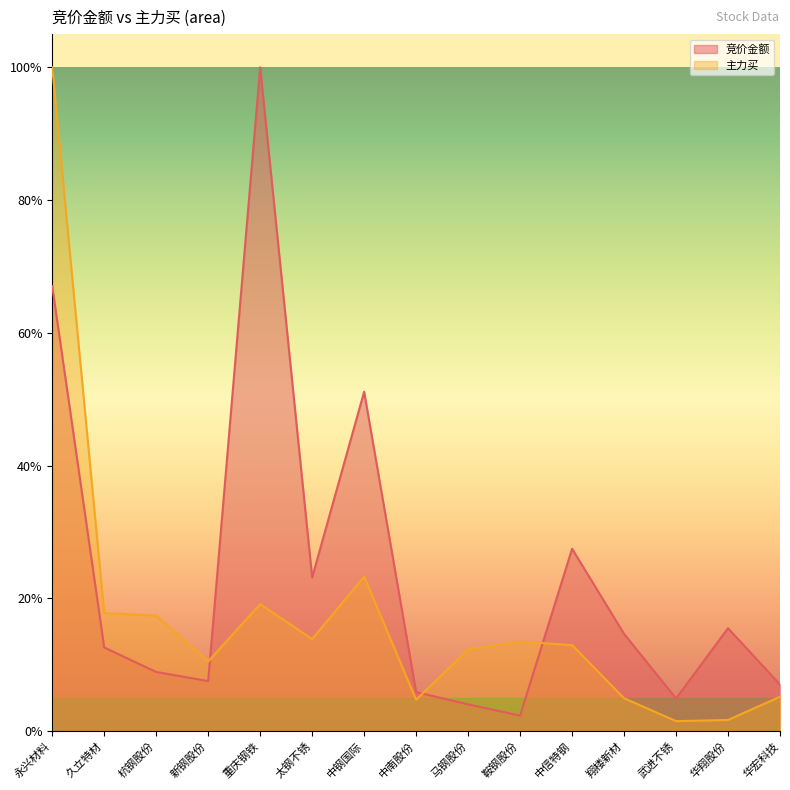

Does the chart have visible grid lines?

No